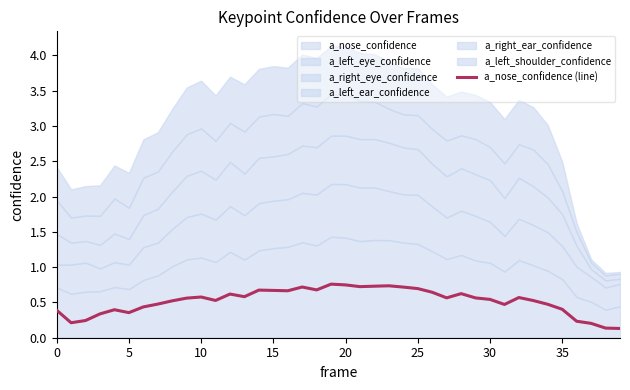

The value of a_nose_confidence at 15 is 0.7. True or false?

True